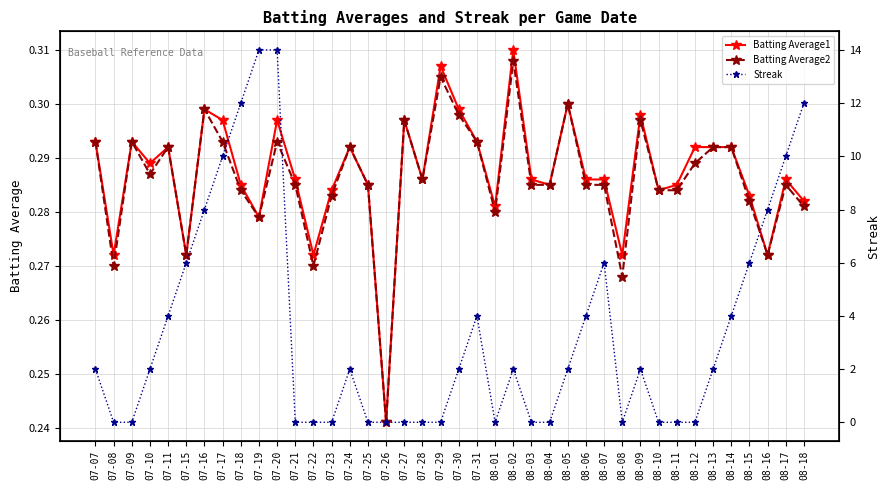

Is it true that Batting Average1 equals 0.3 at 07-31?

True